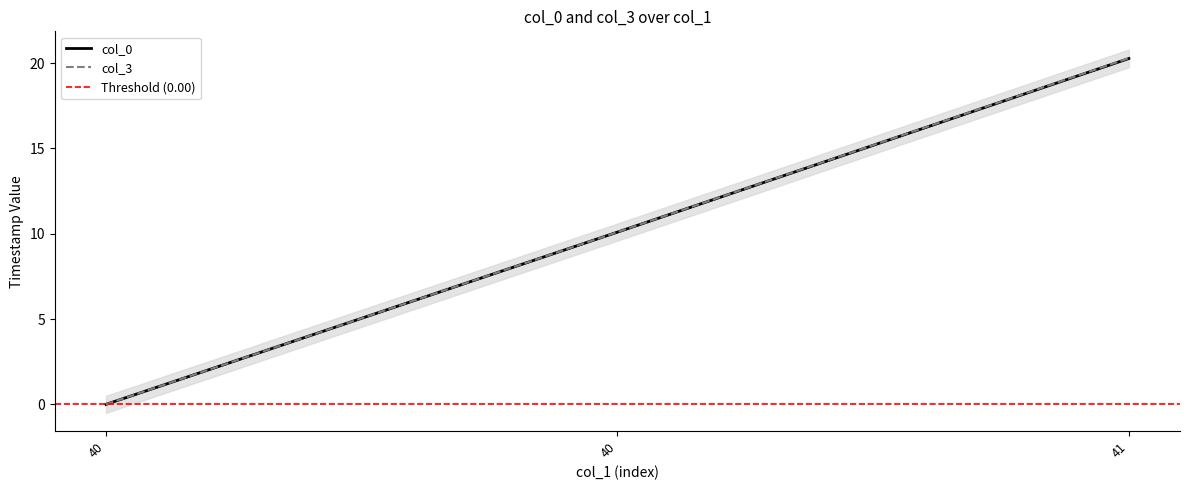

Is the value of col_3 at 41 greater than the value of col_0 at 40?

Yes